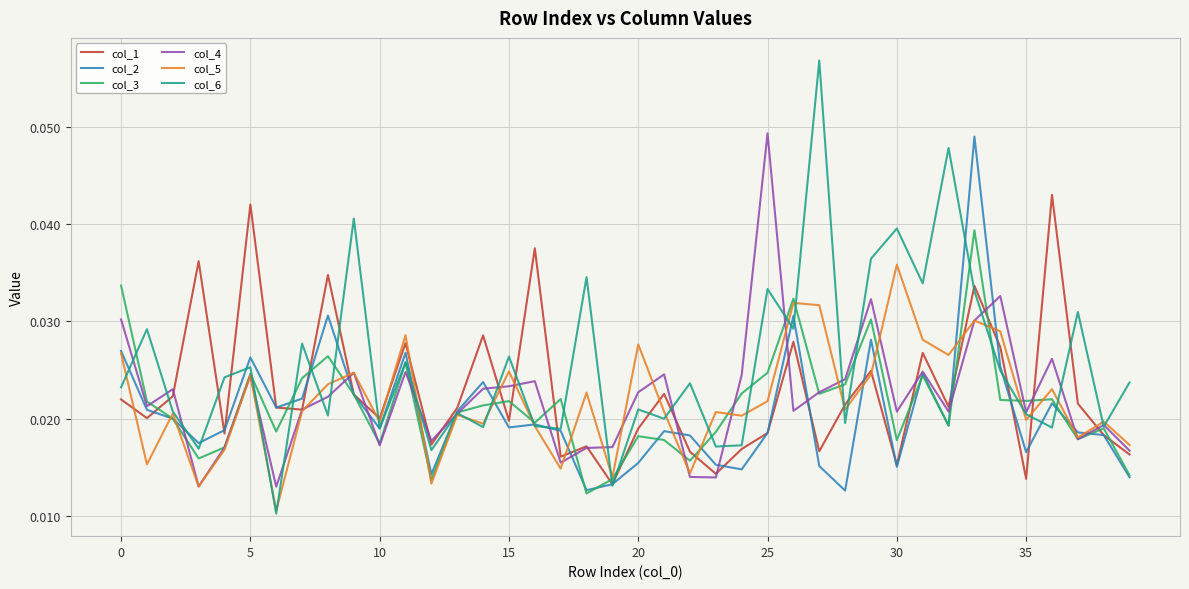

Which series has the largest total across all categories?

col_6